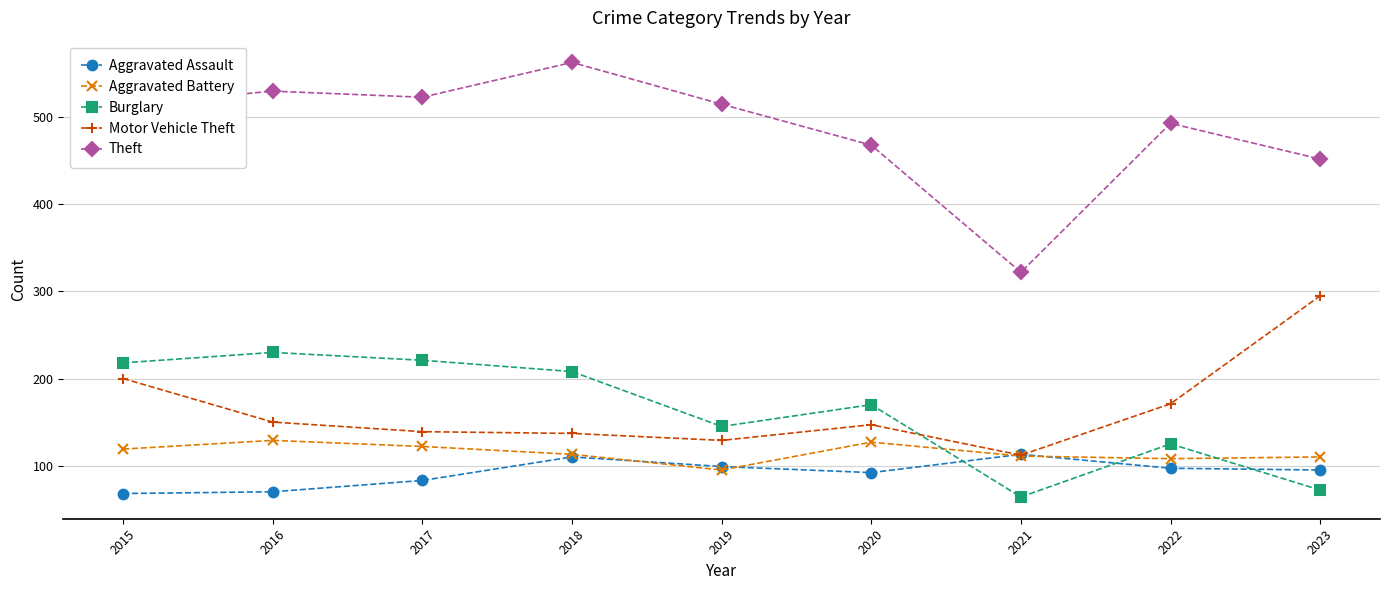

What is the difference between the highest and lowest values at 2016?

460